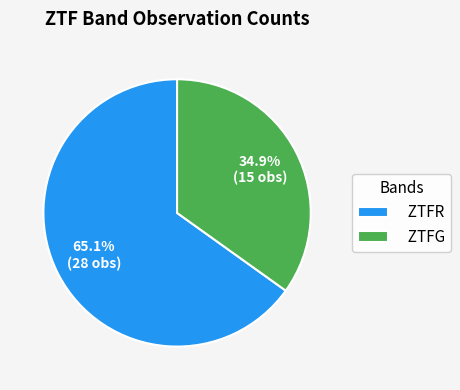

Which category has the biggest portion of the pie?

ZTFR